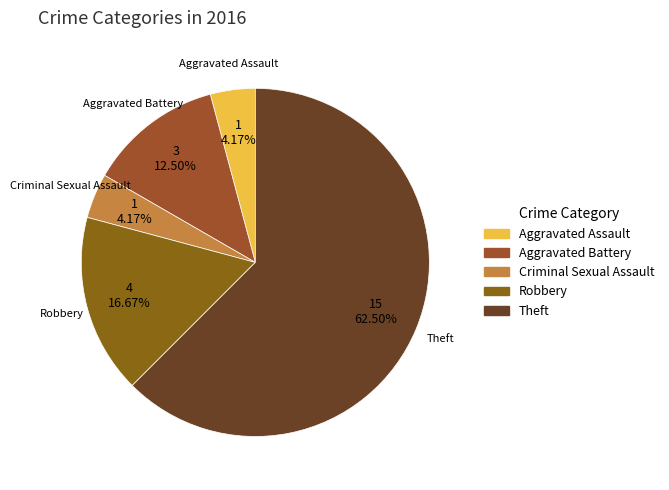

What percentage is the Aggravated Assault slice, to the nearest percent?

4%